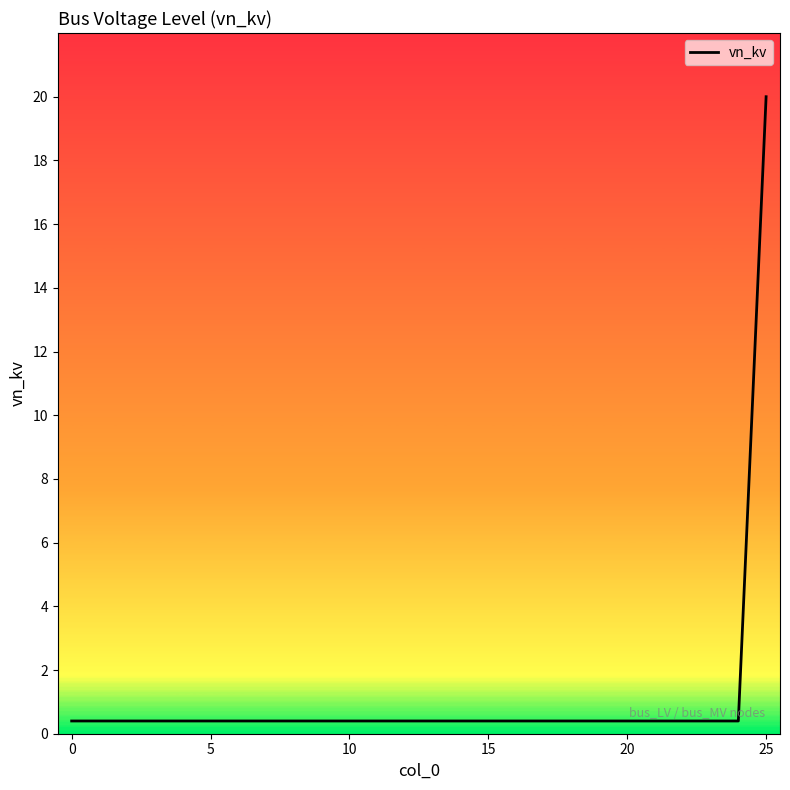

What is the difference between the maximum and minimum values?

19.6